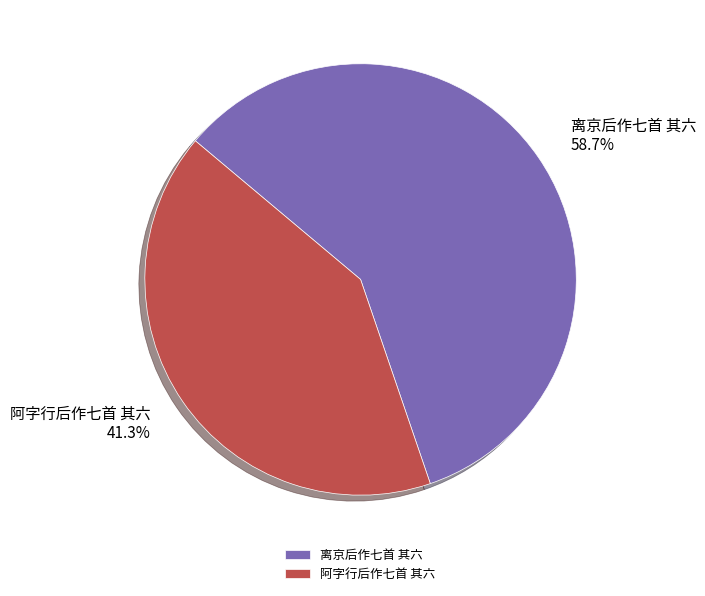

Do 离京后作七首 其六 and 阿字行后作七首 其六 together represent more than half of the pie?

Yes